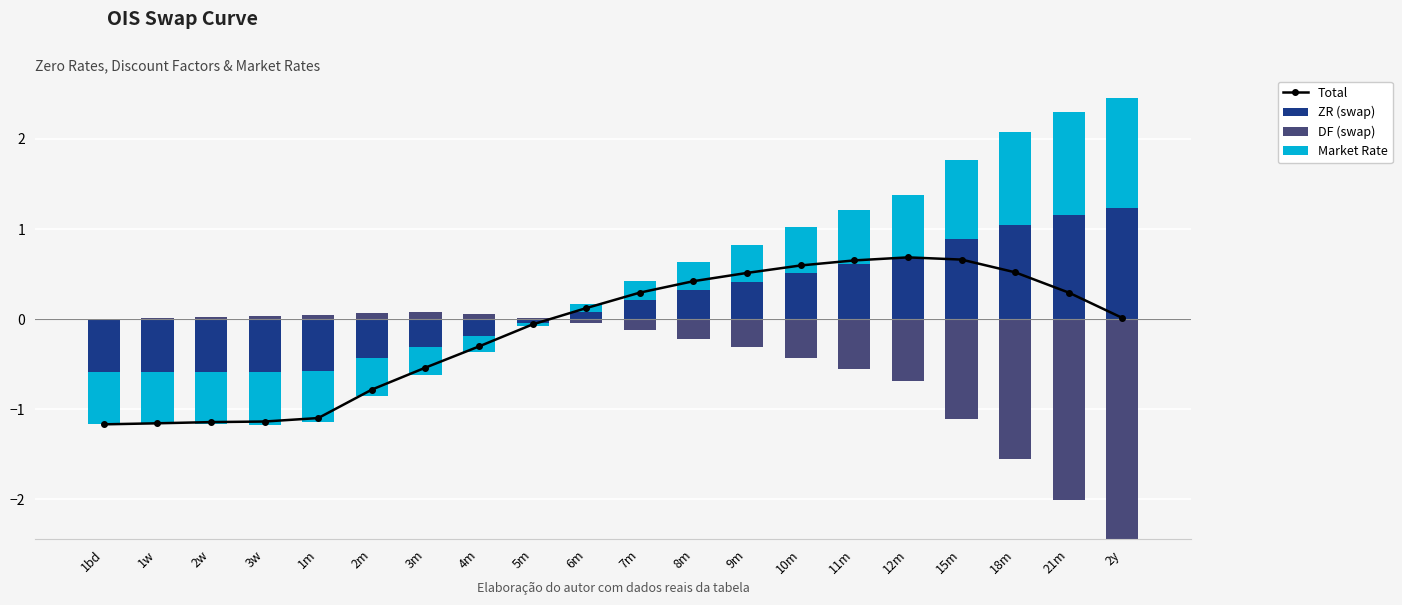

How many values in the Total series exceed 0?

11